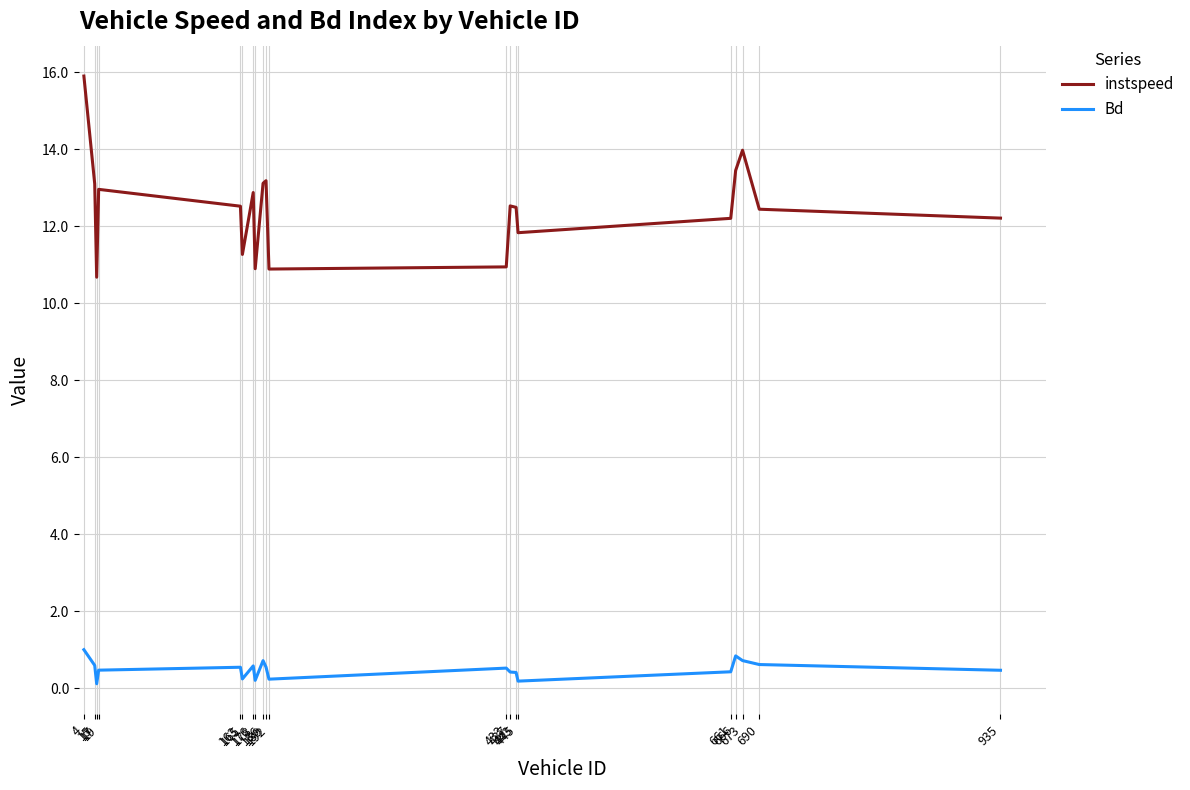

Rank the series at 189 from highest to lowest value.

instspeed, Bd